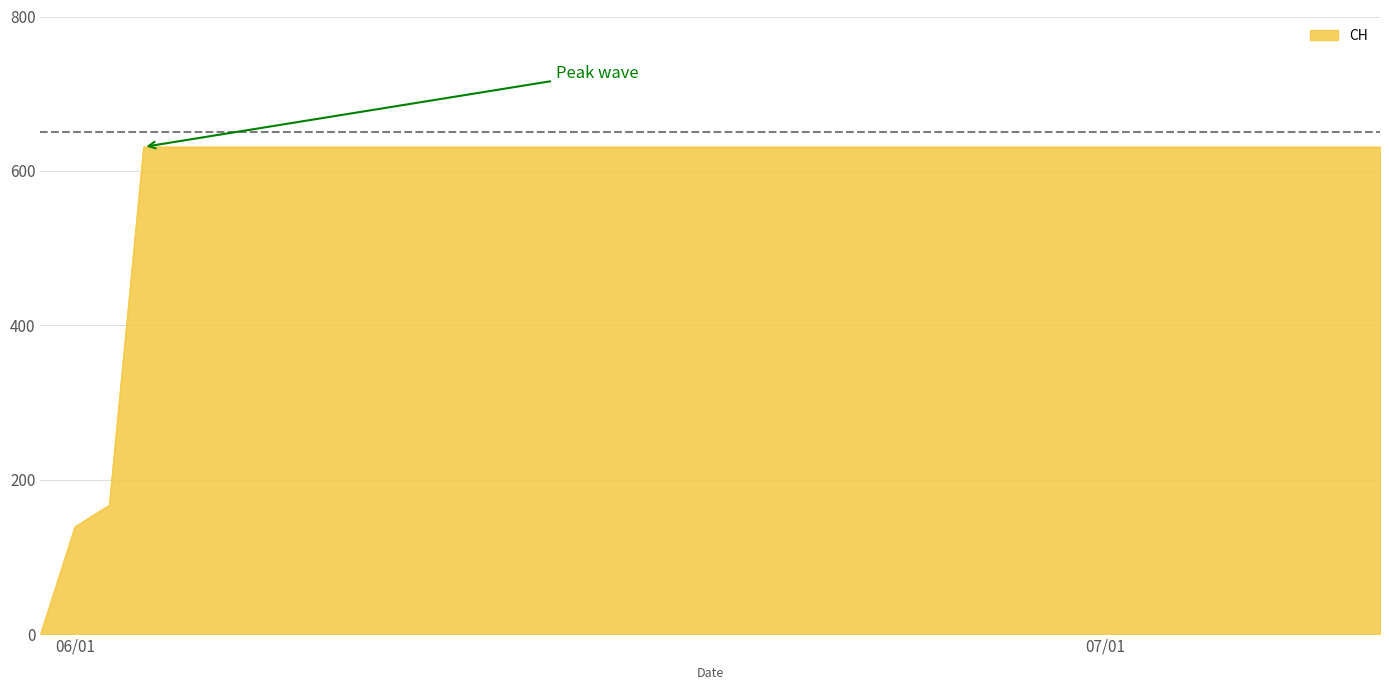

What is the maximum value shown in the chart?

631